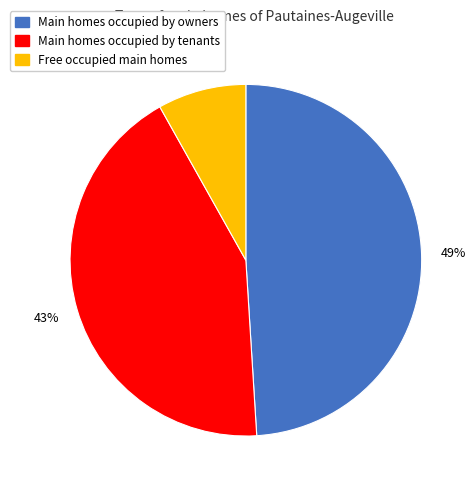

To the nearest percent, what is the average slice percentage?

33%